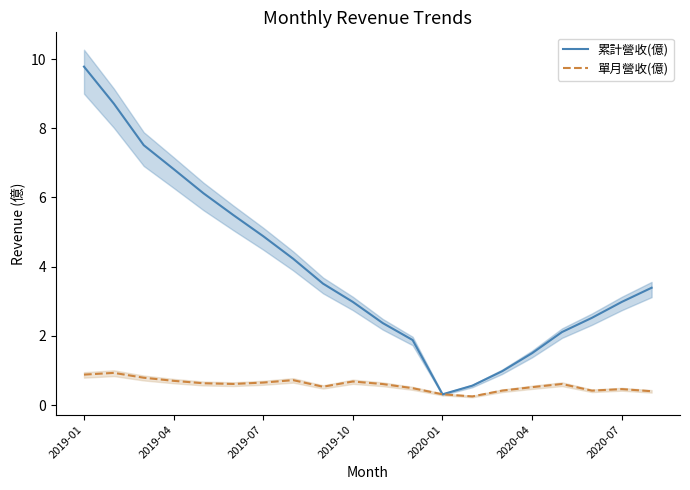

What is the lowest value of the 累計營收(億) series?

0.3